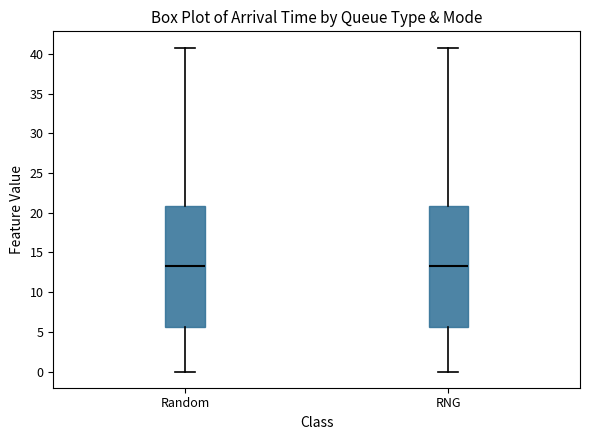

Reading left to right, transcribe this box plot: for each box, give where its median line is, the range the box spans, and where its two whiskers end, as read against the y-axis. The values are not printed on the chart, so give them approximately, as read against the axis.

Random: median 13.5, box 5.5 to 21.0, whiskers 0.0 to 41.0
RNG: median 13.5, box 5.5 to 21.0, whiskers 0.0 to 41.0